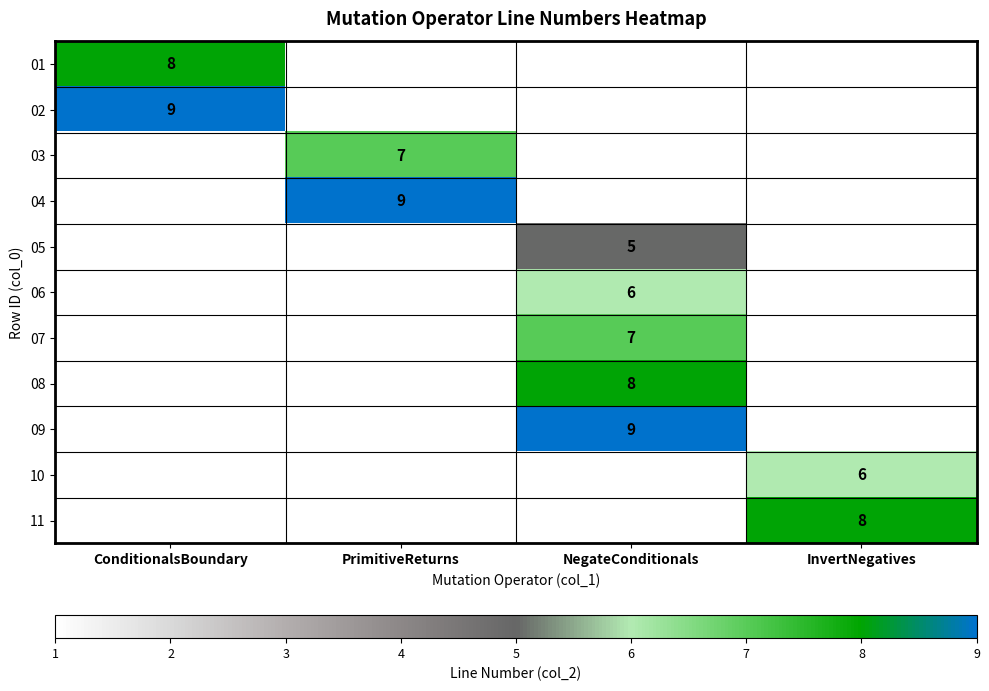

Between InvertNegatives and ConditionalsBoundary, which is larger?

ConditionalsBoundary